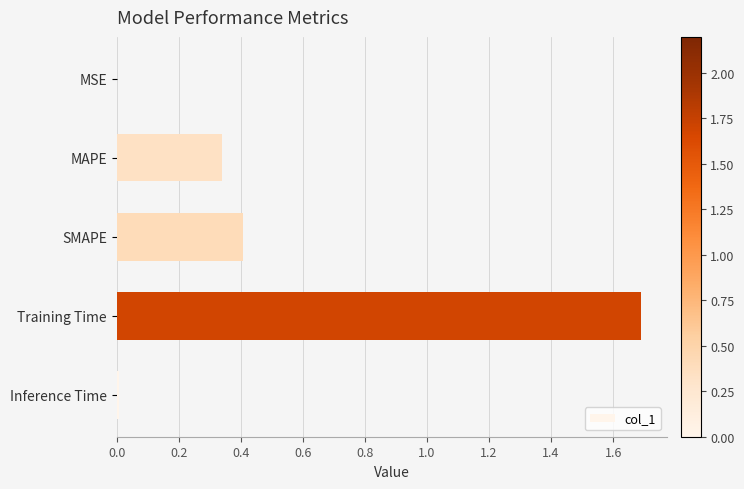

What is the maximum value shown in the chart?

1.7